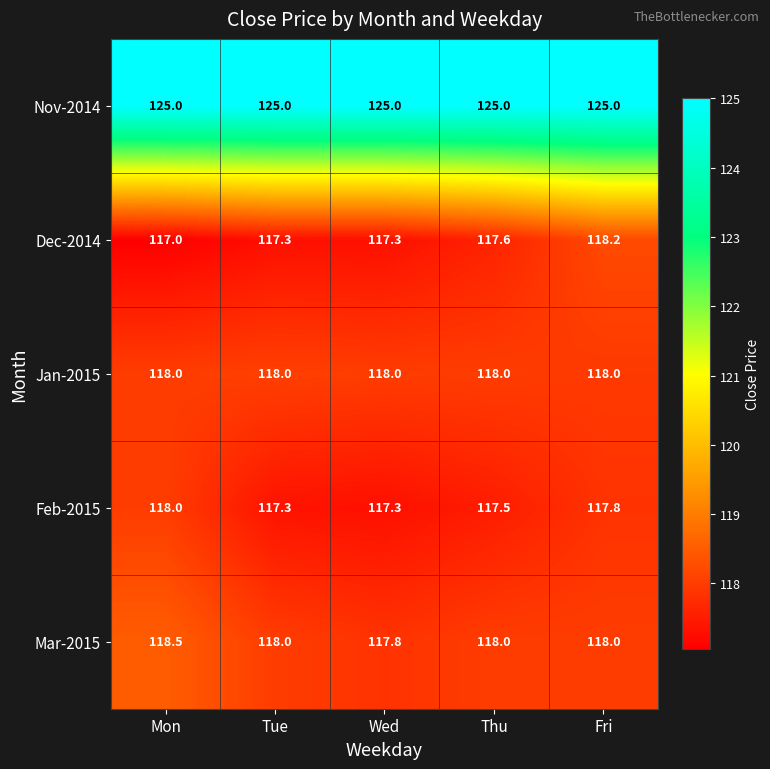

How many Feb-2015 values are between 117 and 118?

5